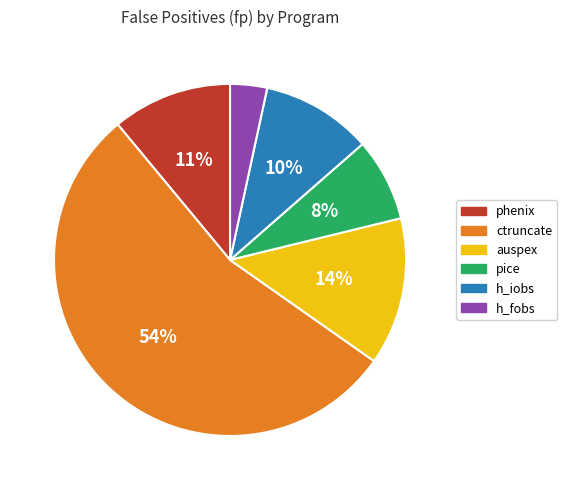

Count the number of slices in the pie.

6